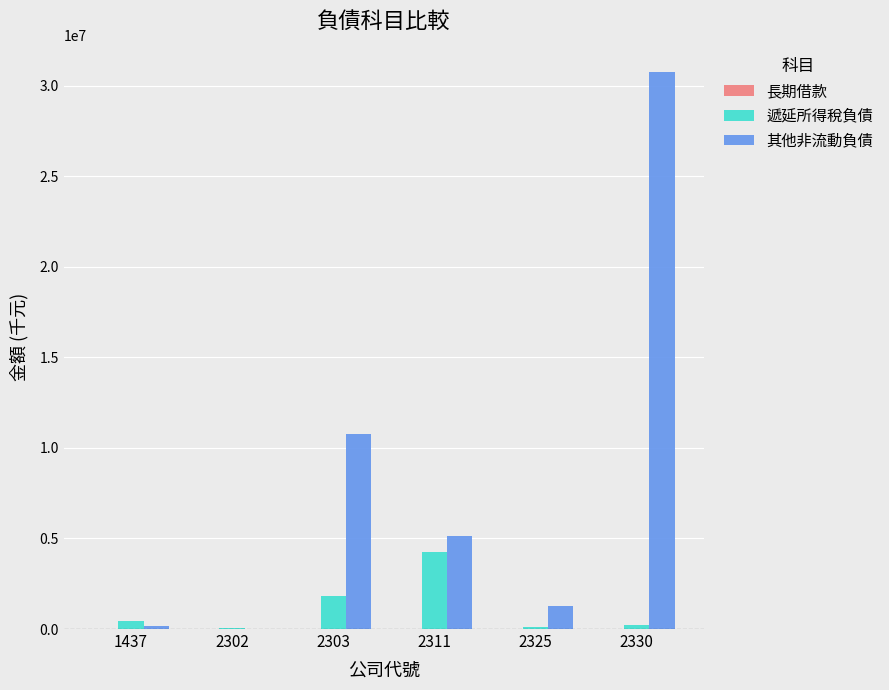

What is the maximum value for 遞延所得稅負債?

4238153